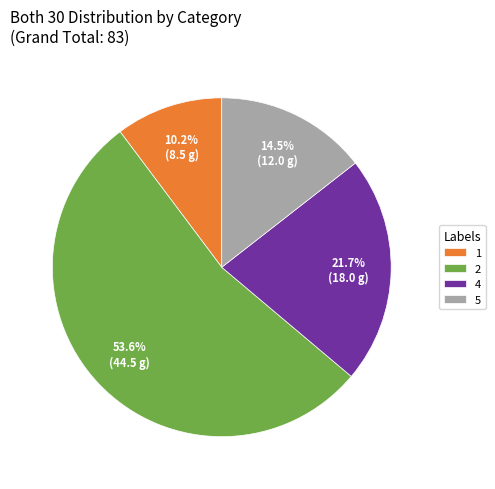

Which category accounts for the majority?

2